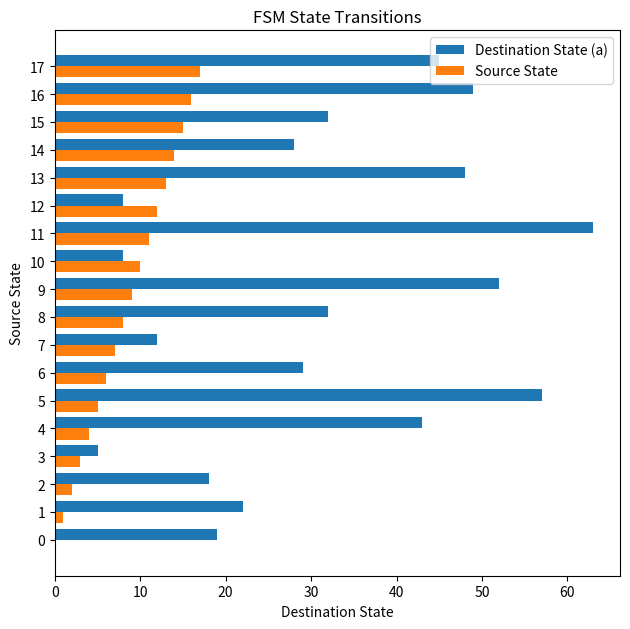

Which series changed the most between 10 and 16?

Destination State (a)